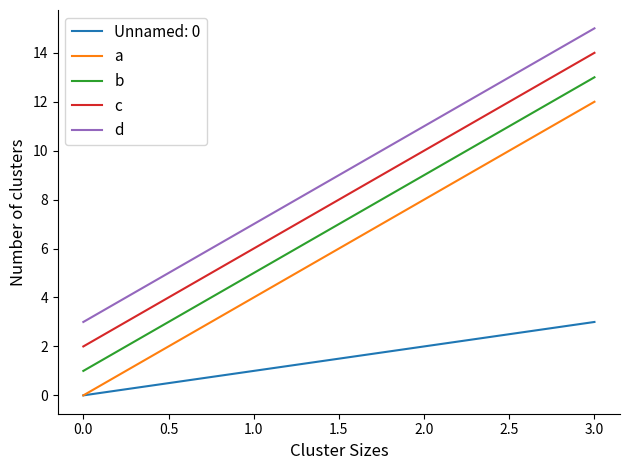

List the labels in order of b value, smallest first.

0.0, 1.0, 2.0, 3.0